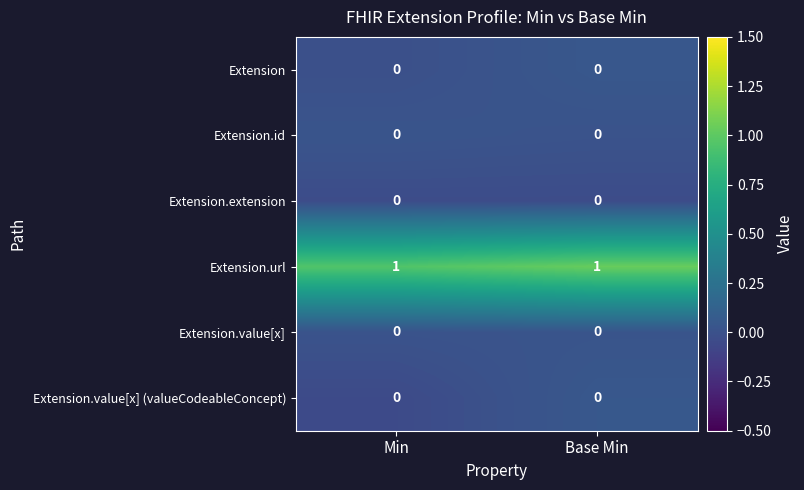

The value of Extension at Base Min is 0. True or false?

True